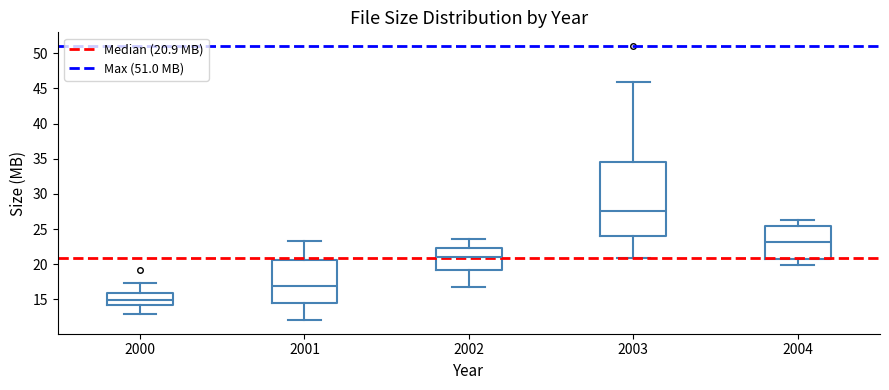

Comparing the boxes themselves (not the whiskers), which one is the tallest?

2003